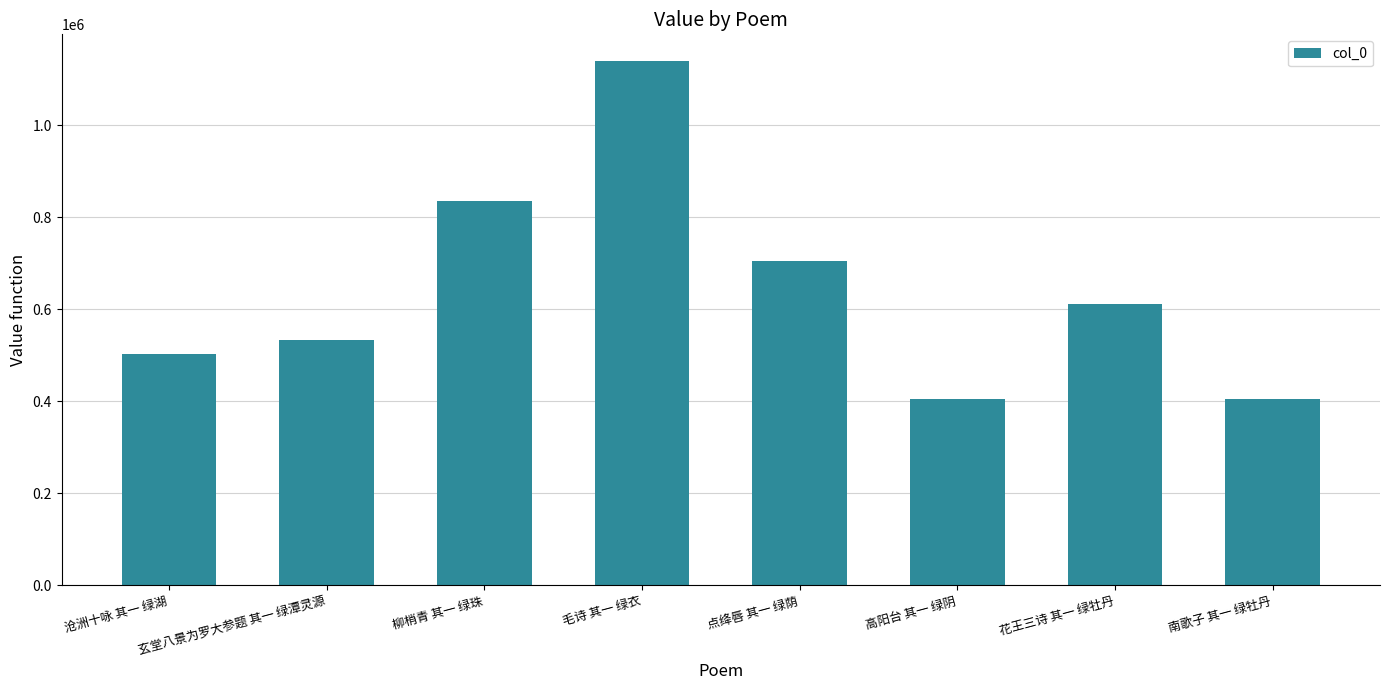

What is the minimum value shown in the chart?

403646